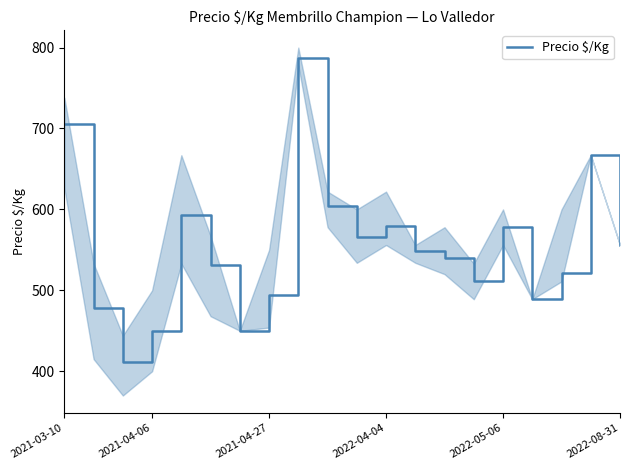

What is the maximum value for Precio $/Kg?

787